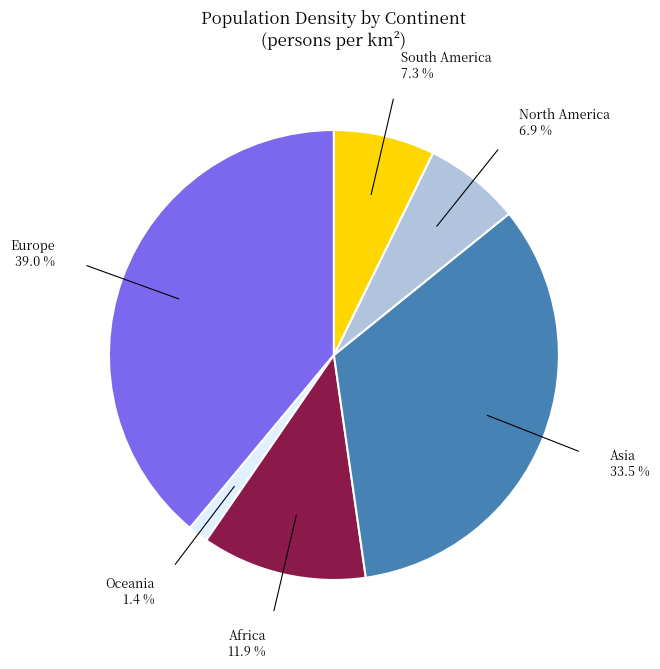

Is there any slice that represents more than half of the pie?

No